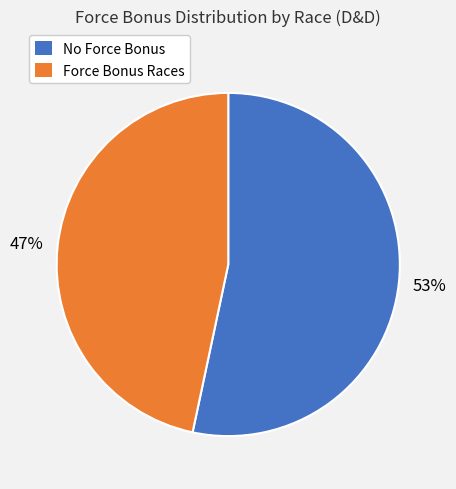

True or false: No Force Bonus accounts for 53% of the total.

True